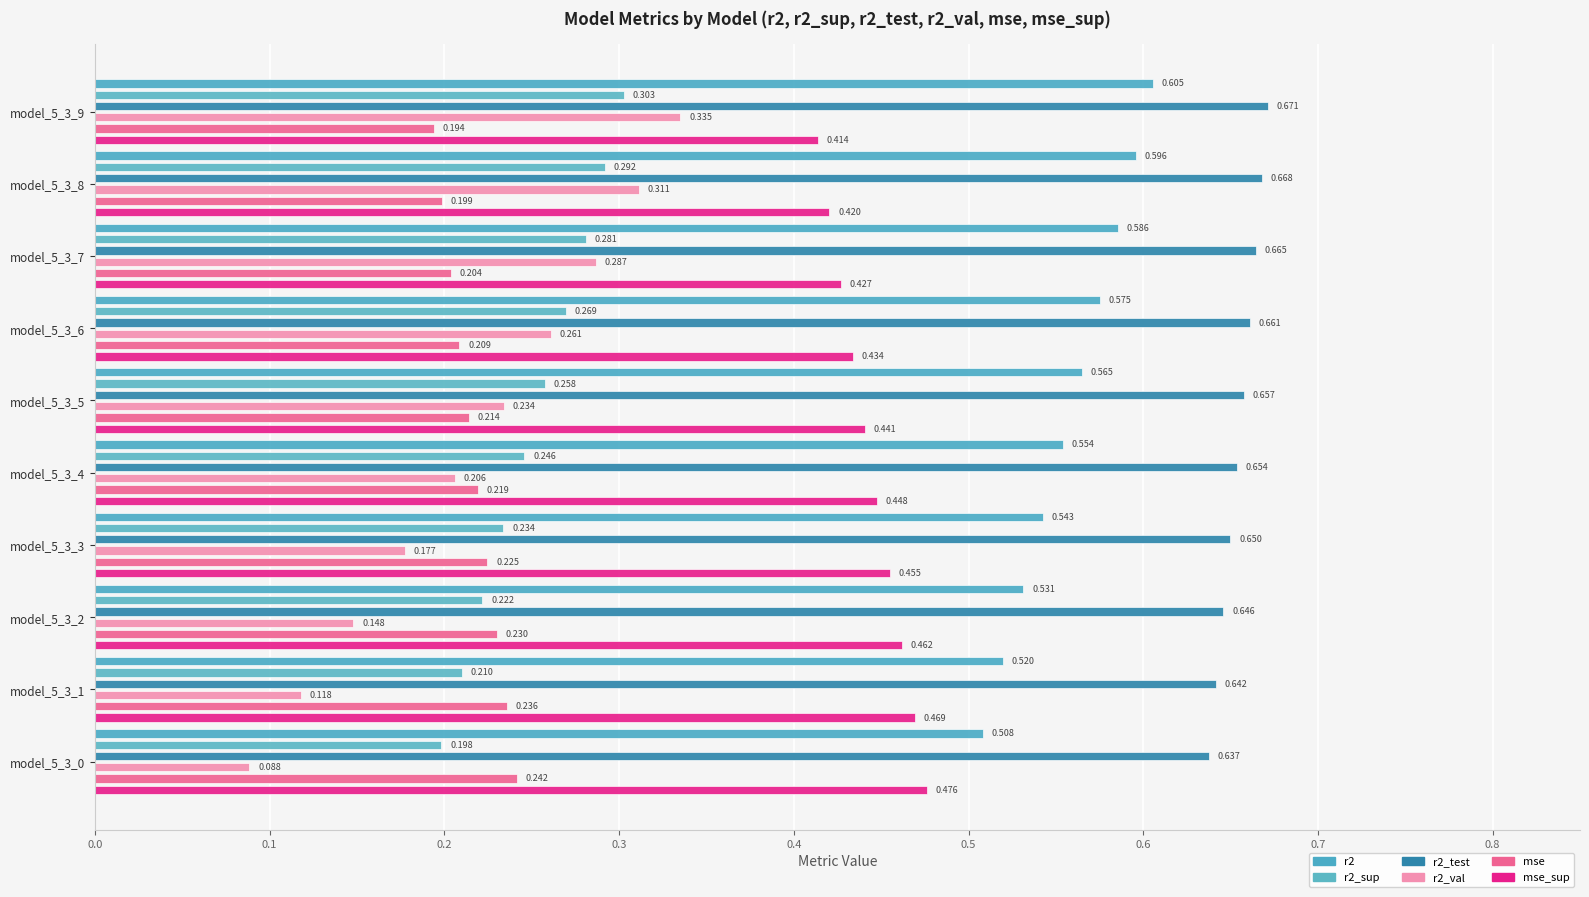

Is it true that r2_val equals 0.1 at model_5_3_8?

False